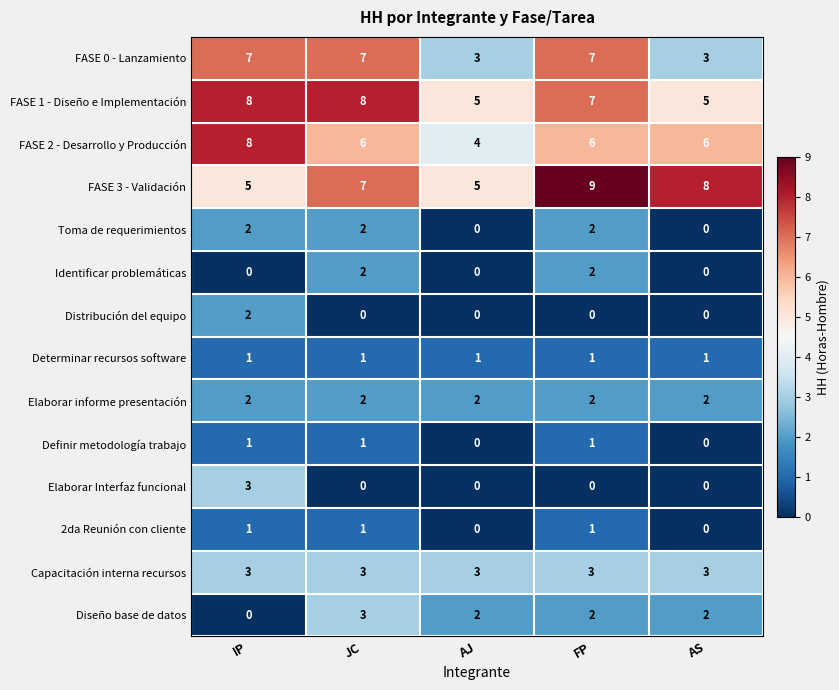

Count the Toma de requerimientos values in the range 0 to 2.

5